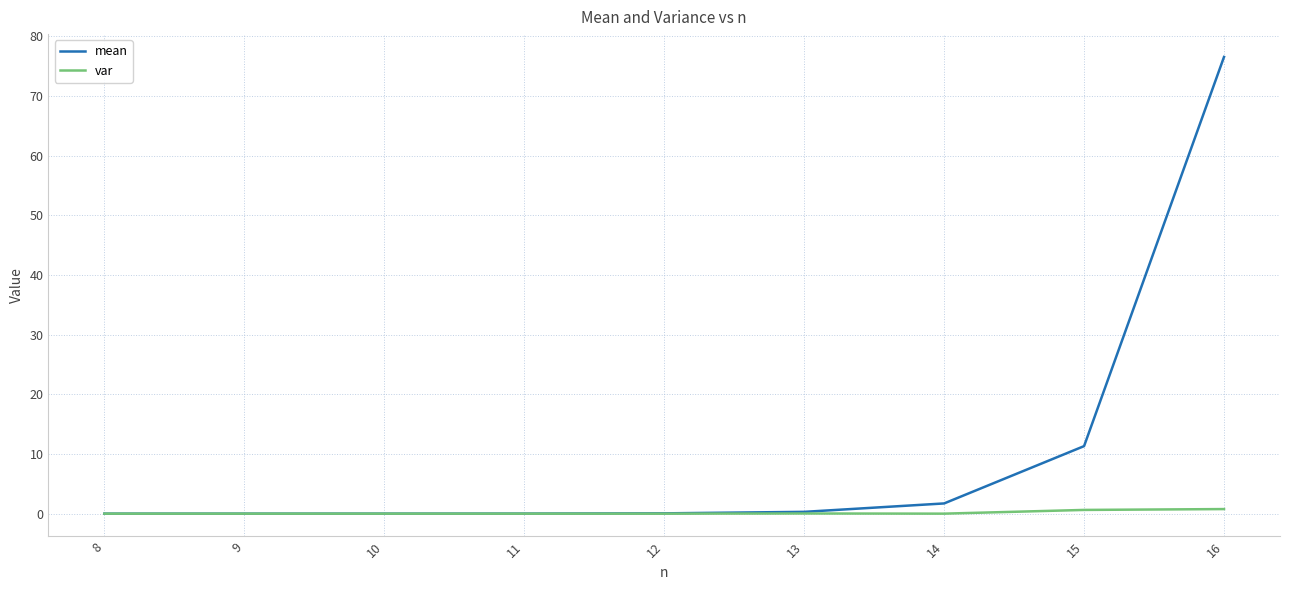

What is the sum of all var values?

1.4